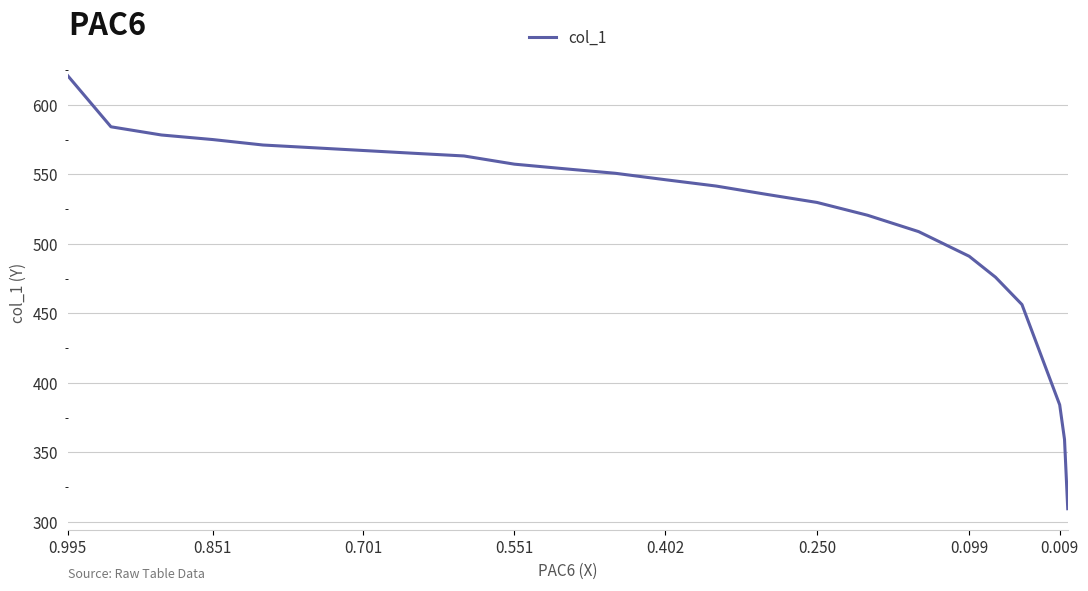

What is the minimum value shown in the chart?

309.5